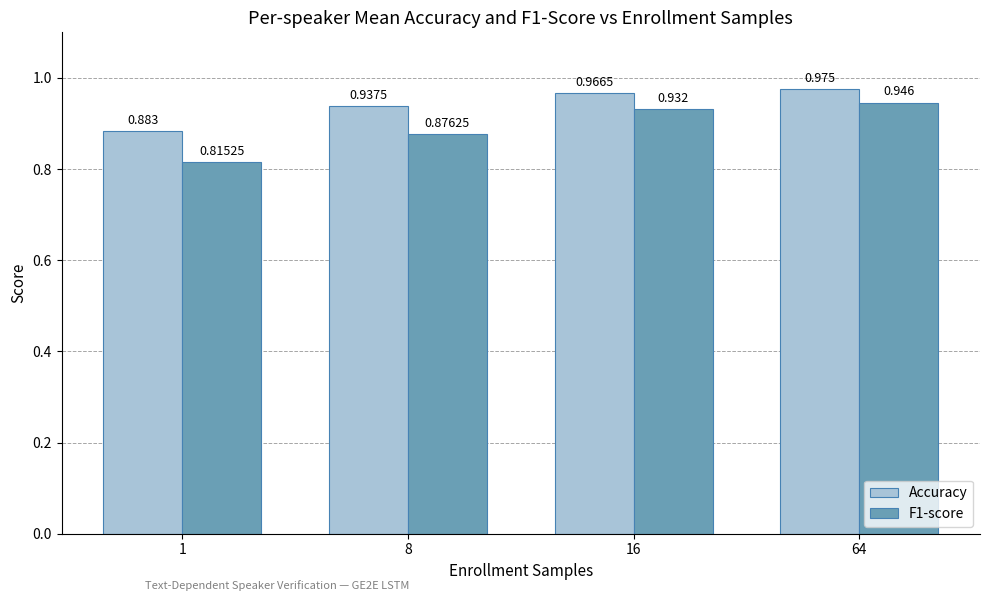

What is the difference between the maximum and minimum values in the Accuracy series?

0.1